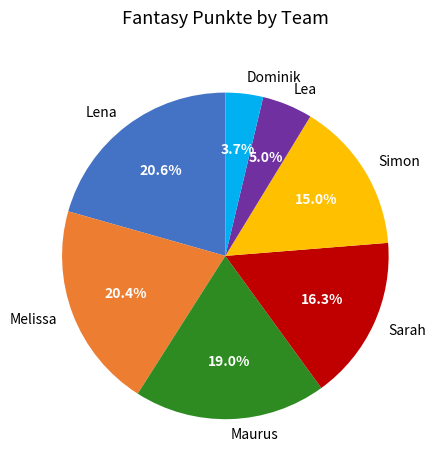

Which category has the smallest portion of the pie?

Dominik